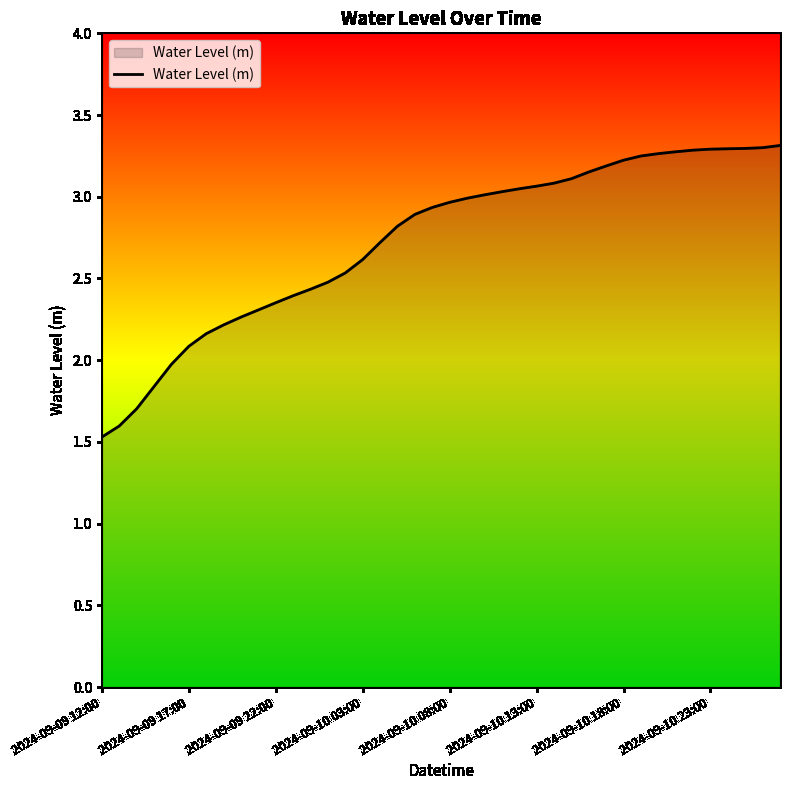

What is the maximum value shown in the chart?

3.3